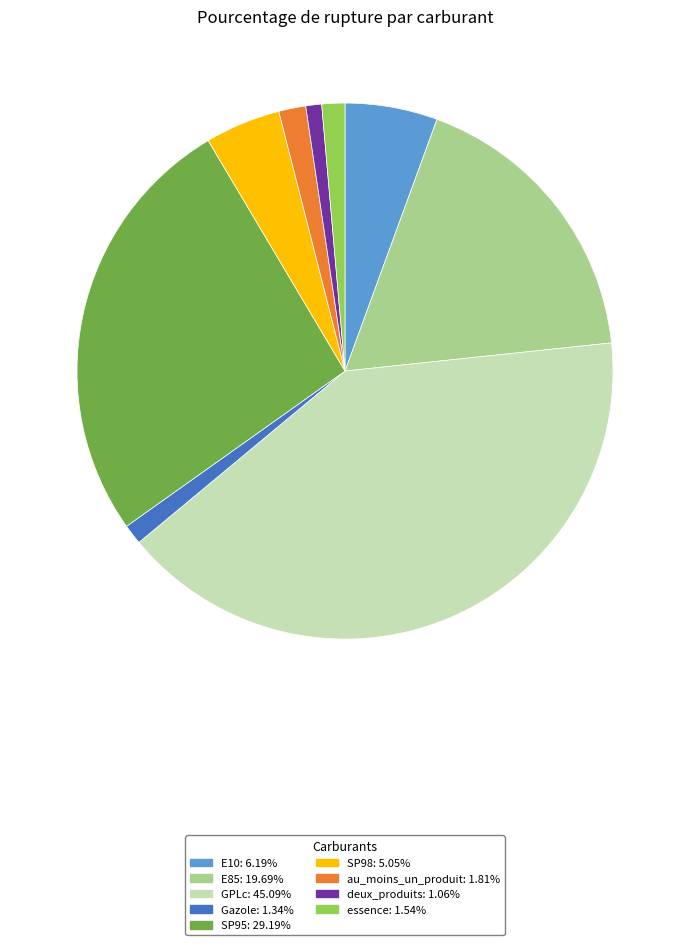

Count the number of slices in the pie.

9